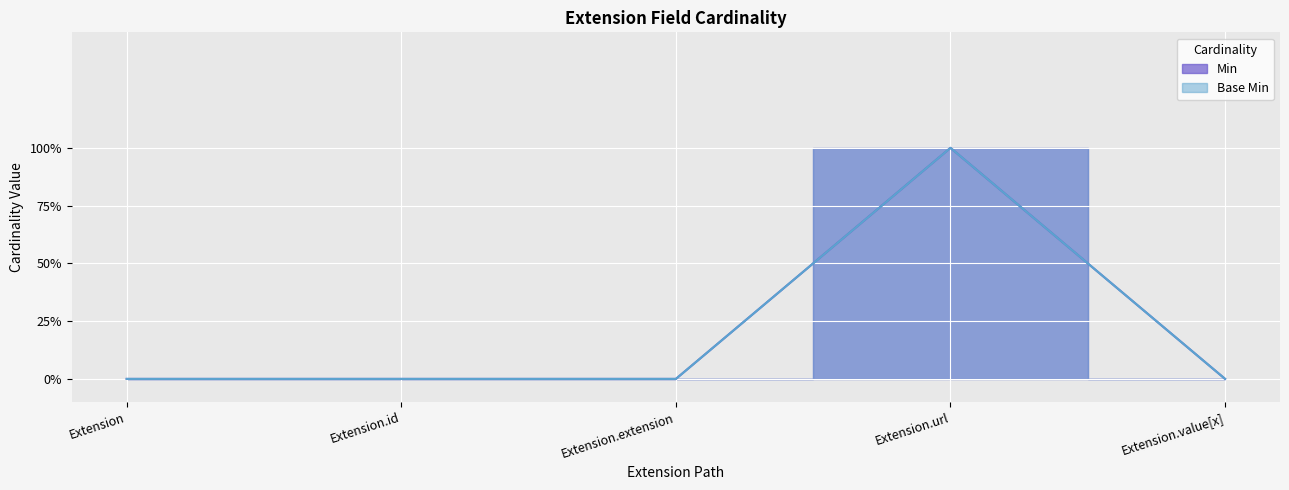

Where is Min nearest to the value 0?

Extension